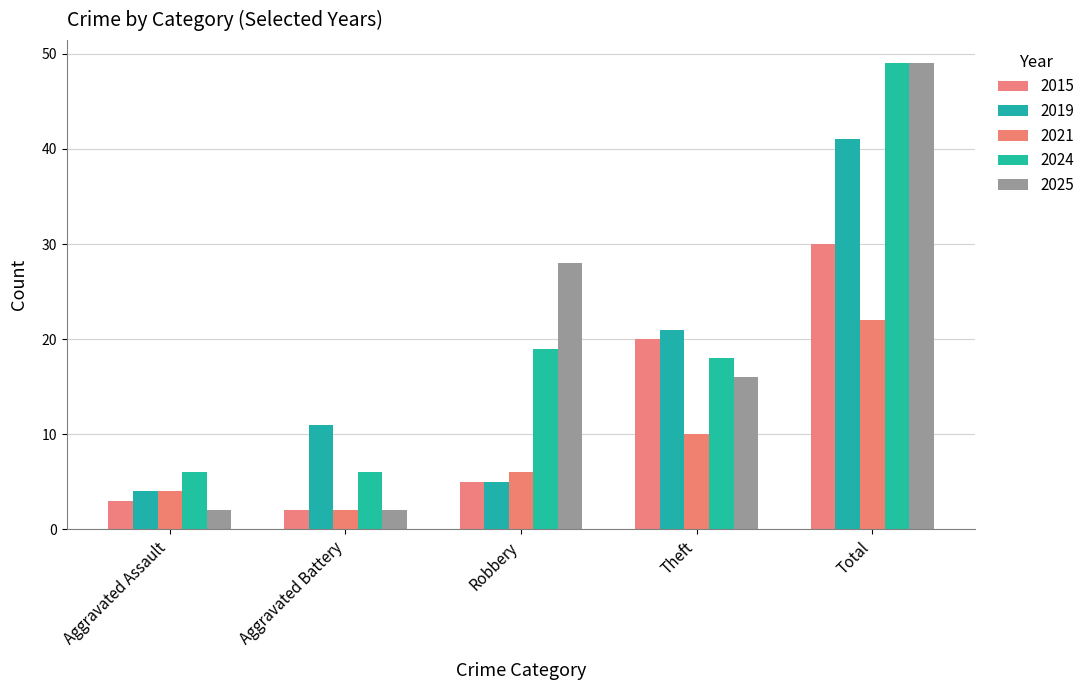

How many distinct data groups are displayed?

5